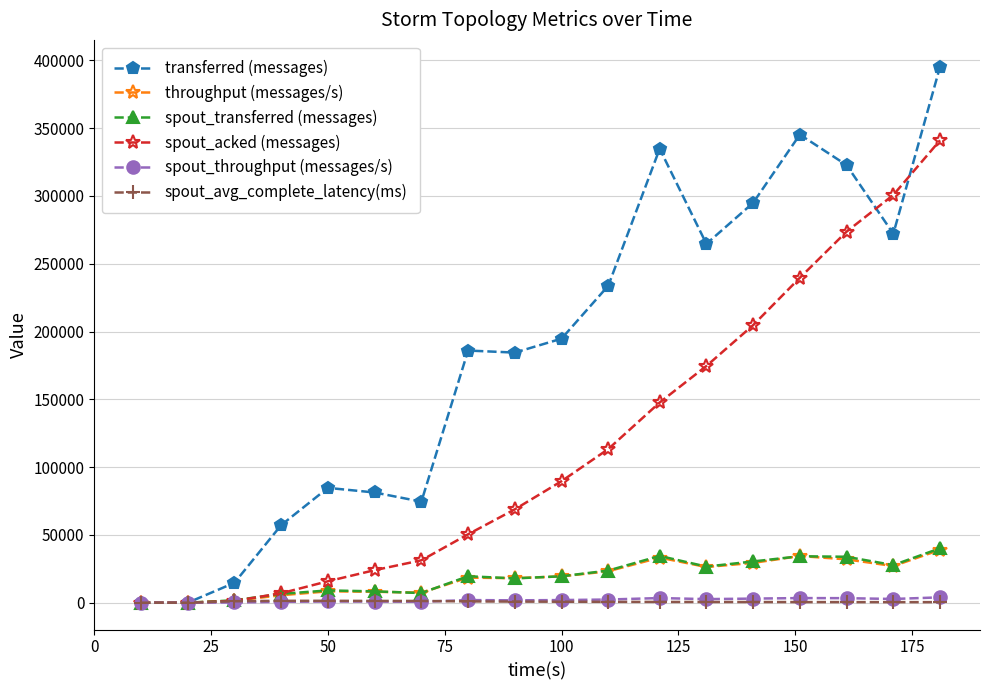

What is the value of the transferred (messages) point at the 6th from the left?

81300.0